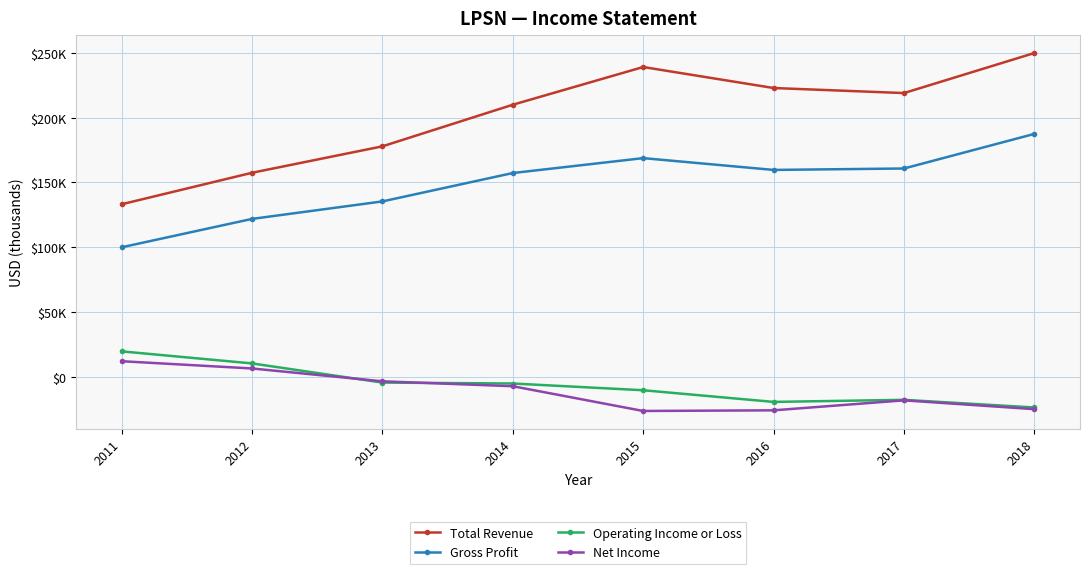

What value does the Gross Profit series have at 2016?

159600